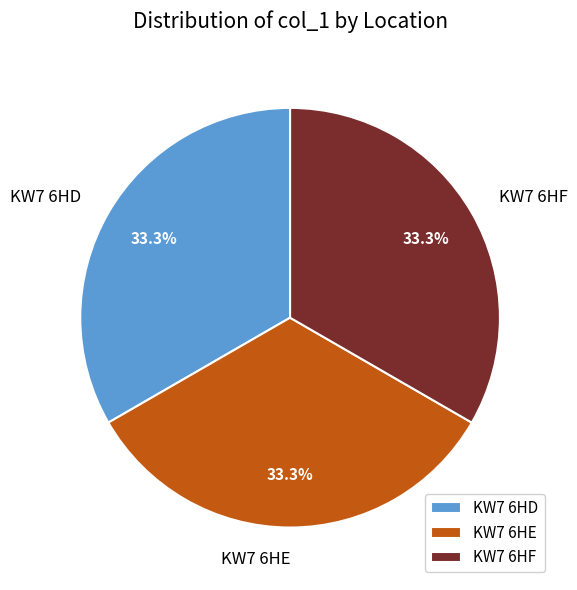

What is the total percentage of KW7 6HE and KW7 6HD?

66.7%